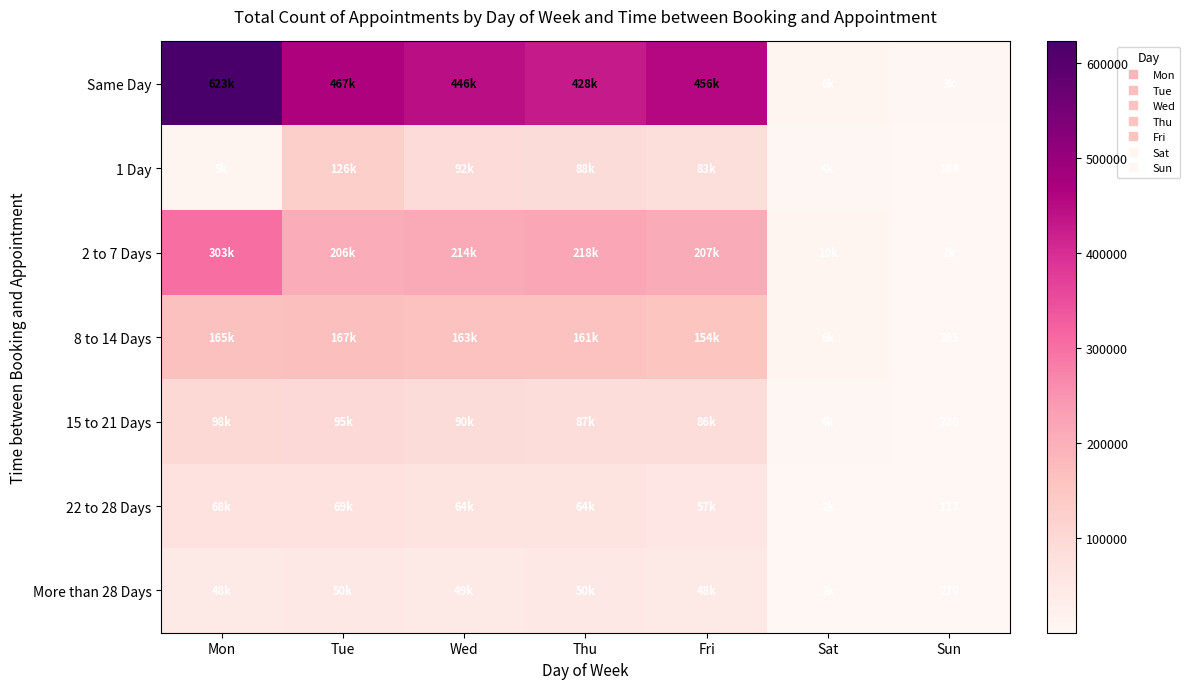

Where is 1 Day nearest to the value 62855?

Fri